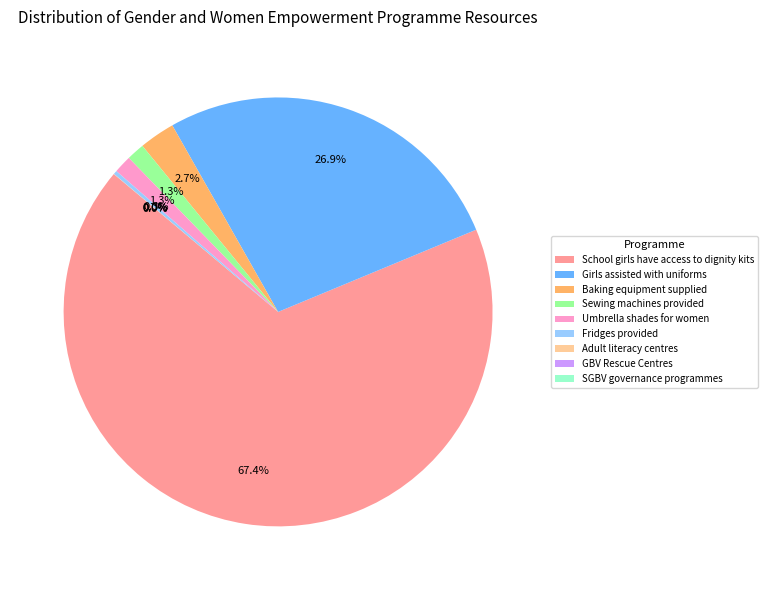

Is the sum of Girls assisted with uniforms and Baking equipment supplied greater than half?

No